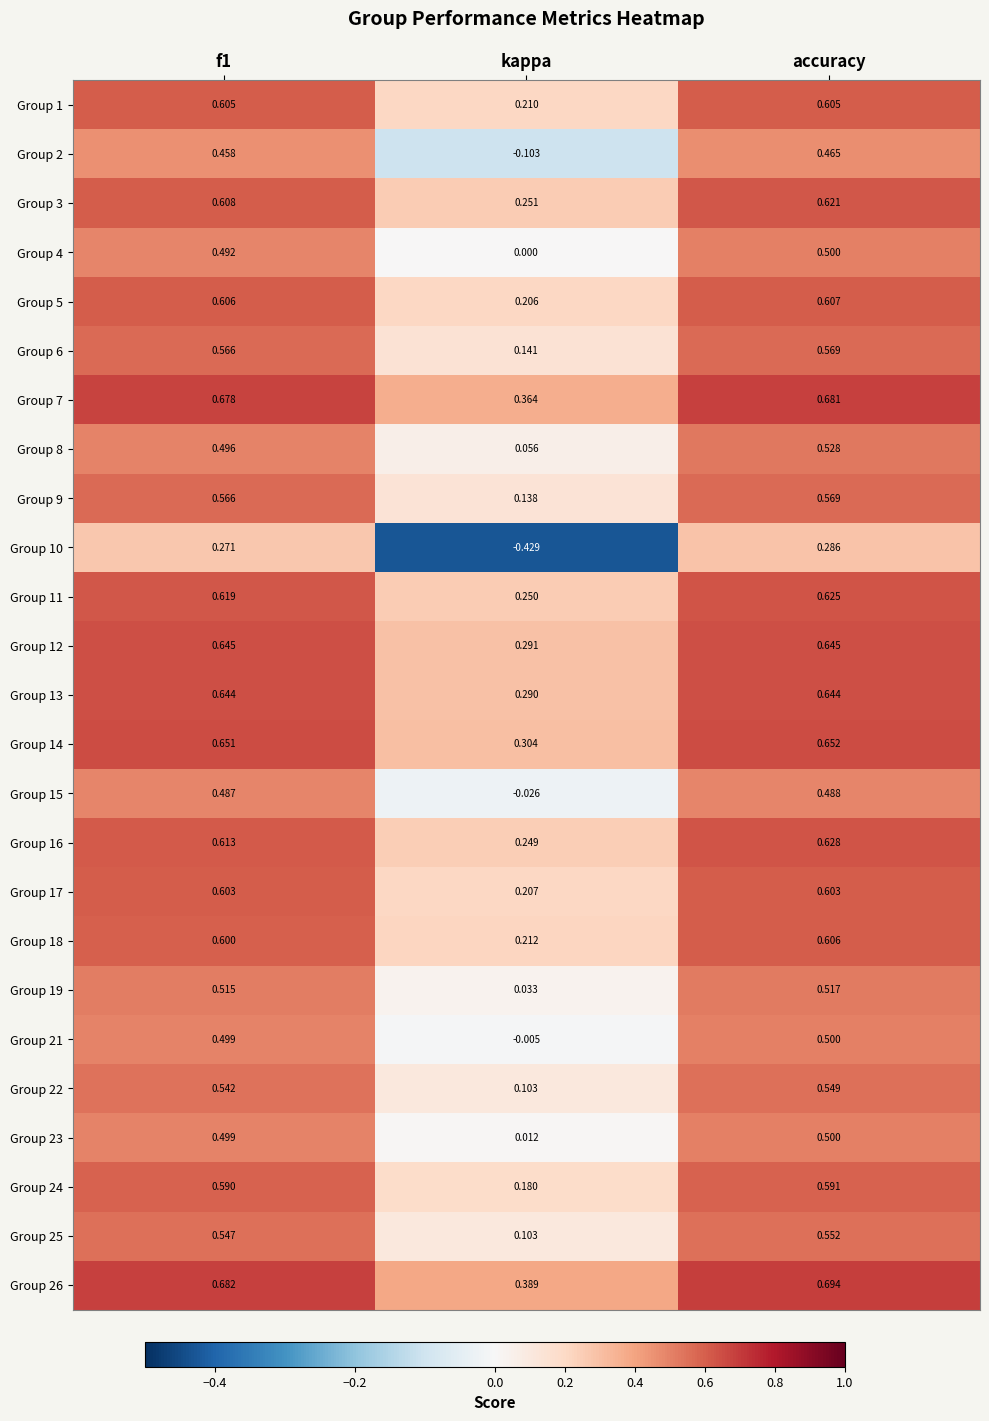

Where is Group 18 nearest to the value 0?

kappa